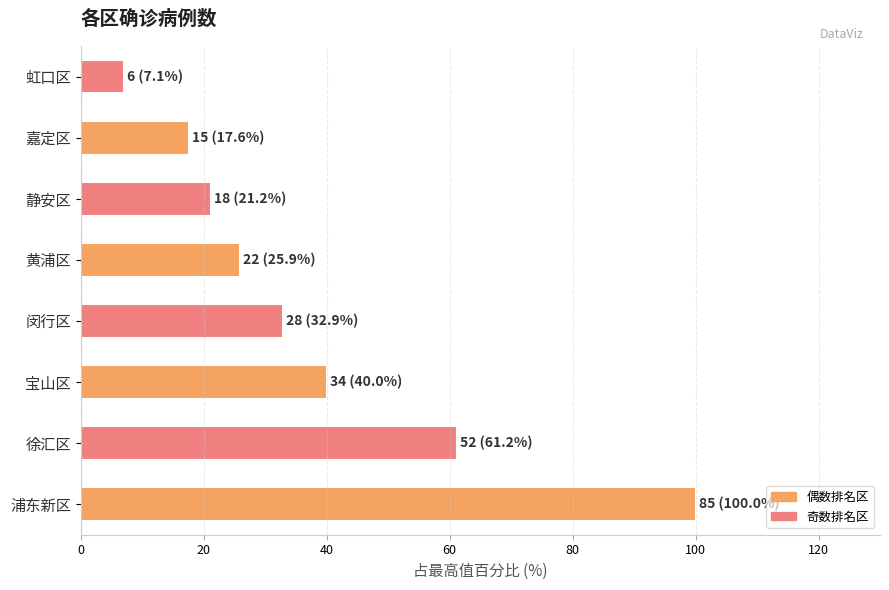

Rank the categories by value from lowest to highest.

虹口区, 嘉定区, 静安区, 黄浦区, 闵行区, 宝山区, 徐汇区, 浦东新区